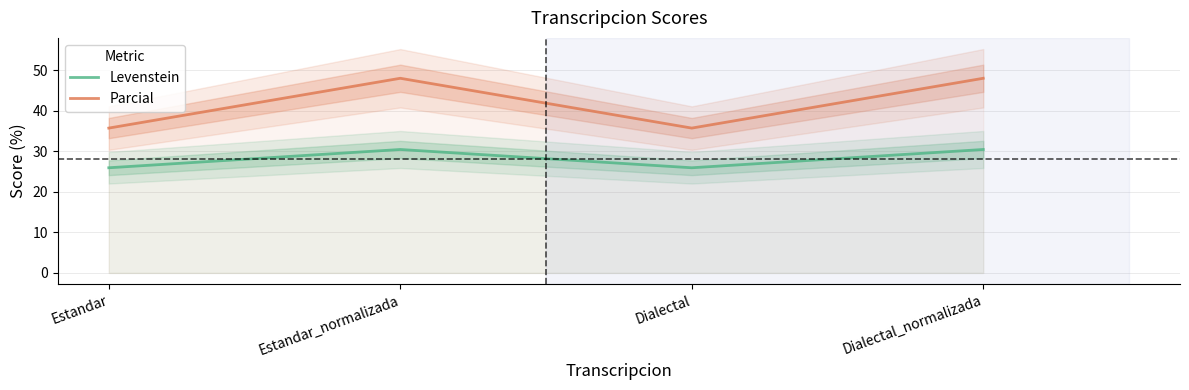

Where does the Levenstein series first go above 30?

Estandar_normalizada